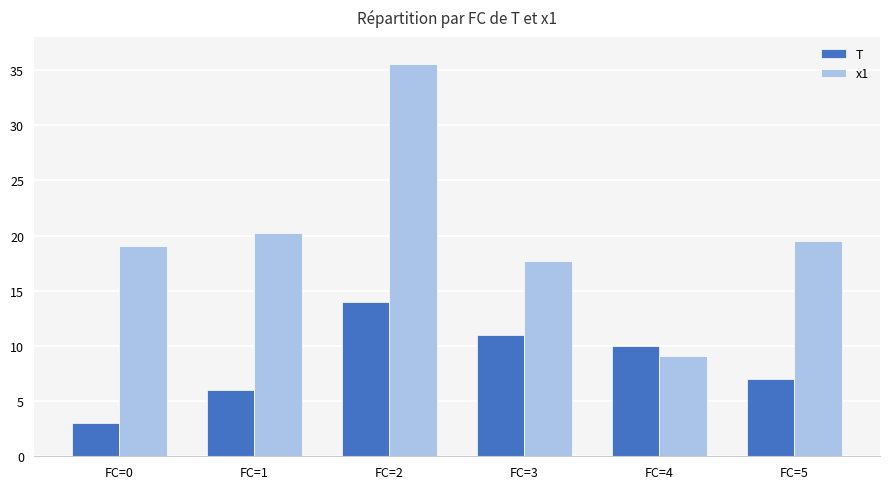

What is the highest value of the x1 series?

35.5